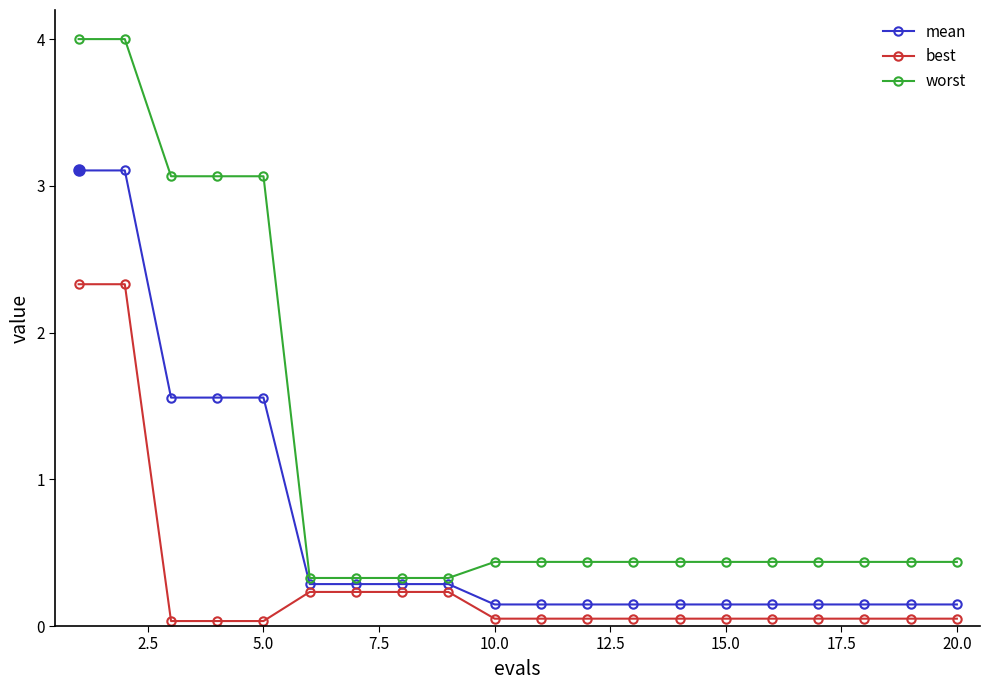

At how many categories does at least one series exceed 3?

5